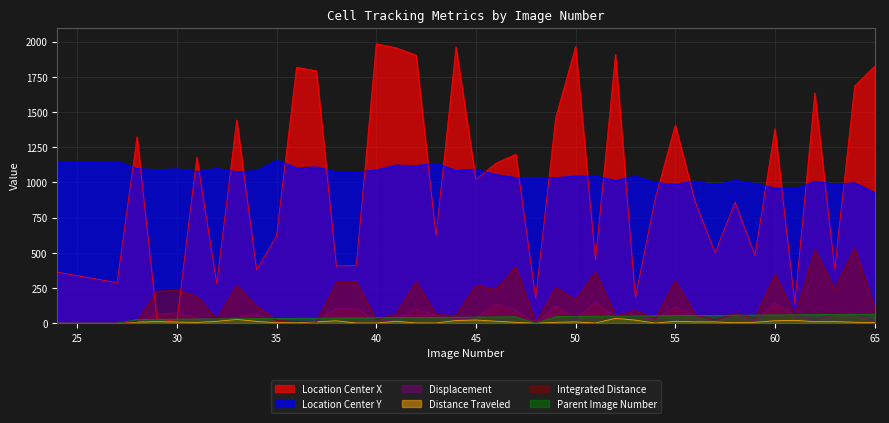

At which label does TrackObjects_DistanceTraveled_50 first exceed 9?

29